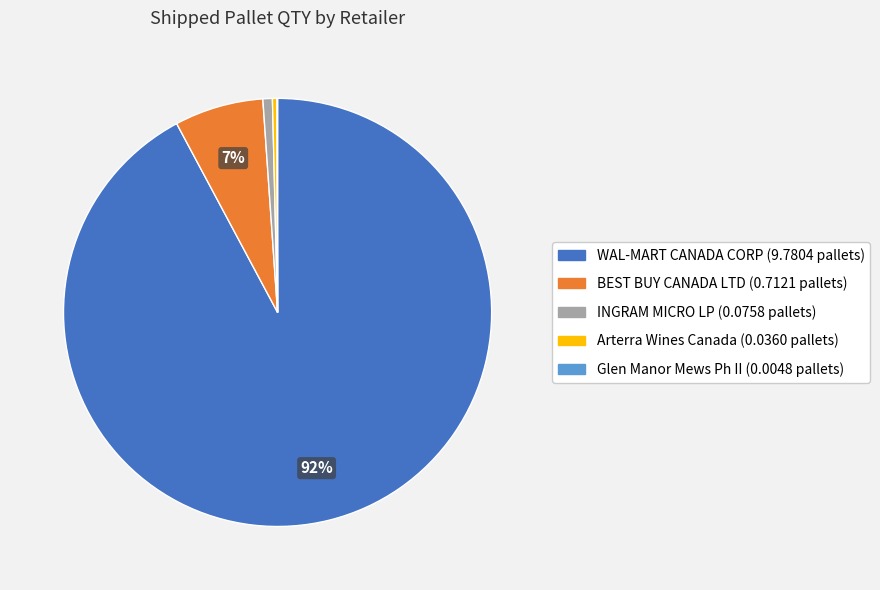

Is there any slice that represents more than half of the pie?

Yes